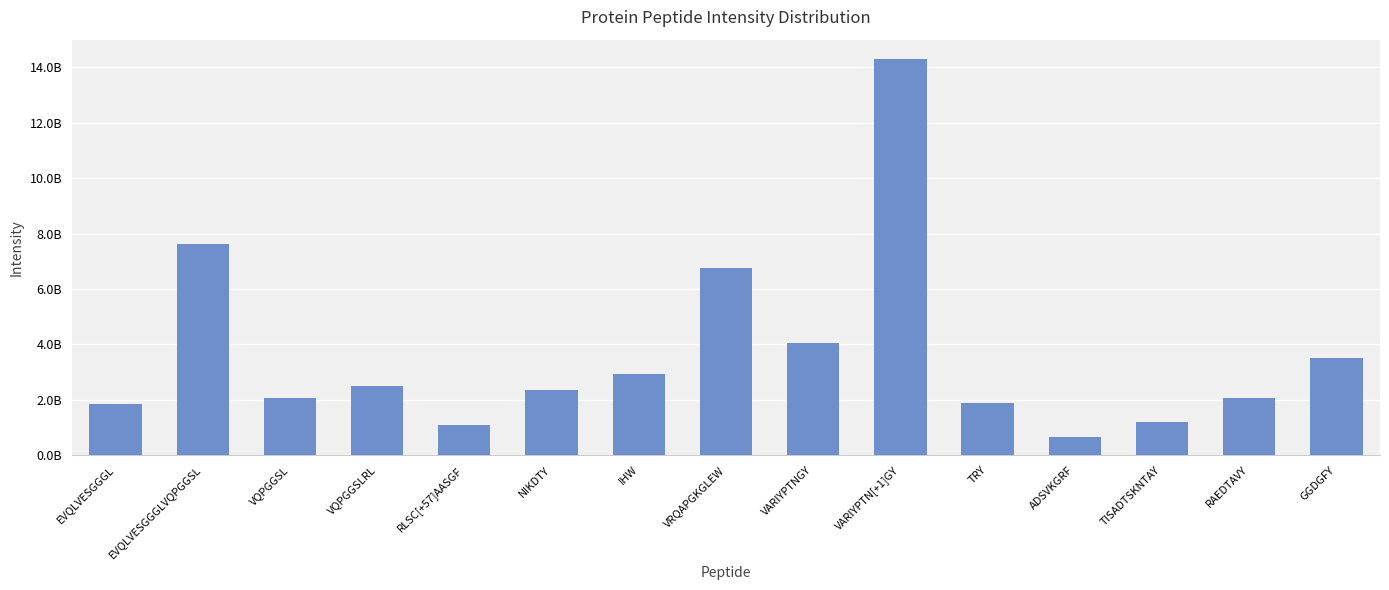

What position from the left is IHW?

7